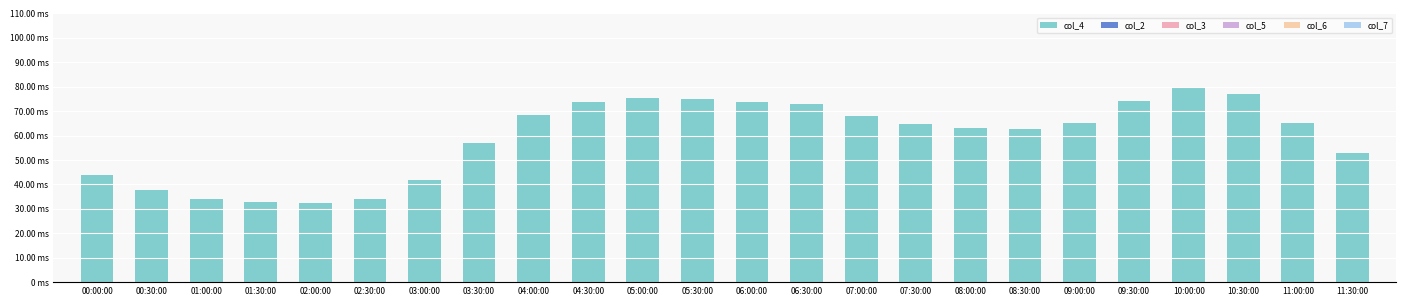

Reading left to right, list all the values displayed in this chart.

col_4: 43.8	37.8	34.2	32.7	32.5	34.2	41.7	56.9	68.3	73.5	75.6	75.1	73.7	72.8	67.9	64.9	63.2	62.6	65.2	74.1	80.0	76.9	65.1	52.7
col_2: 0.0	0.0	0.0	0.0	0.0	0.0	0.0	0.0	0.0	0.0	0.0	0.0	0.0	0.0	0.0	0.0	0.0	0.0	0.0	0.0	0.0	0.0	0.0	0.0
col_3: 0.0	0.0	0.0	0.0	0.0	0.0	0.0	0.0	0.0	0.0	0.0	0.0	0.0	0.0	0.0	0.0	0.0	0.0	0.0	0.0	0.0	0.0	0.0	0.0
col_5: 0.0	0.0	0.0	0.0	0.0	0.0	0.0	0.0	0.0	0.0	0.0	0.0	0.0	0.0	0.0	0.0	0.0	0.0	0.0	0.0	0.0	0.0	0.0	0.0
col_6: 0.0	0.0	0.0	0.0	0.0	0.0	0.0	0.0	0.0	0.0	0.0	0.0	0.0	0.0	0.0	0.0	0.0	0.0	0.0	0.0	0.0	0.0	0.0	0.0
col_7: 0.0	0.0	0.0	0.0	0.0	0.0	0.0	0.0	0.0	0.0	0.0	0.0	0.0	0.0	0.0	0.0	0.0	0.0	0.0	0.0	0.0	0.0	0.0	0.0